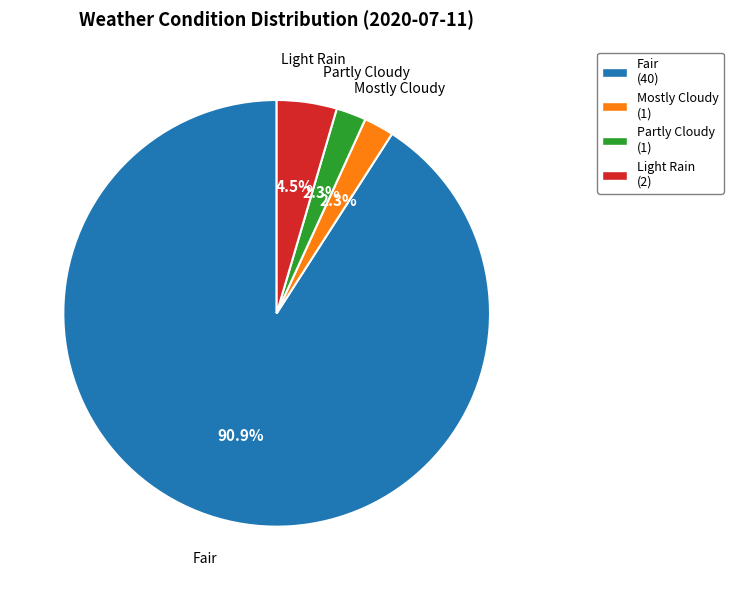

How many slices are in this pie chart?

4